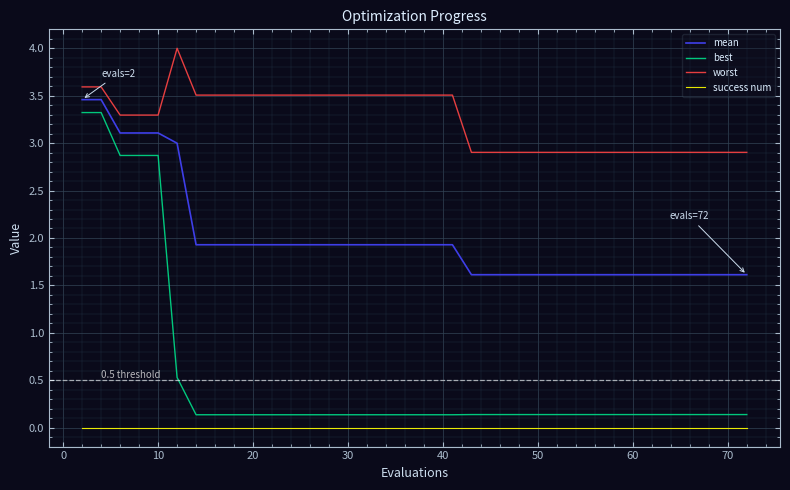

Which series has the largest total across all categories?

worst